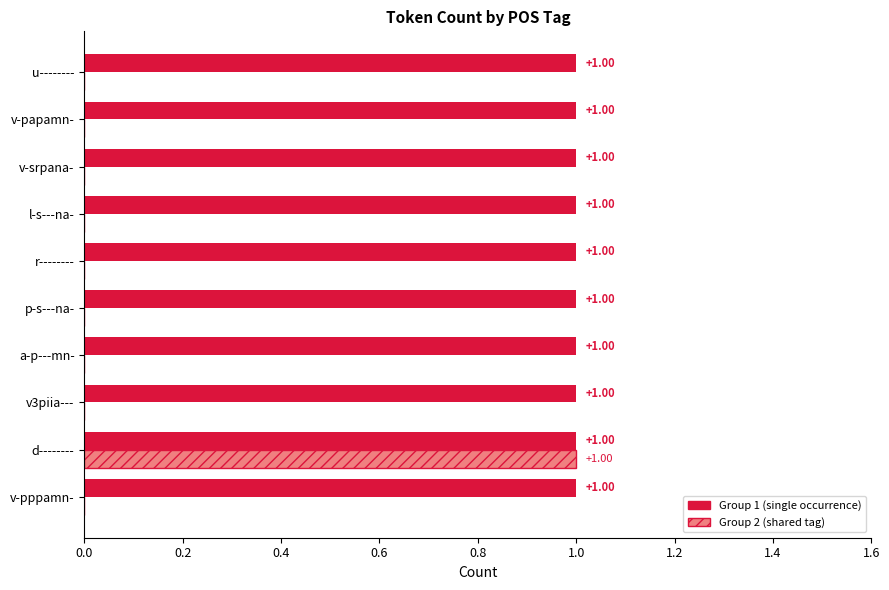

Which category has the highest value in the Group 2 (shared tag) series?

d--------